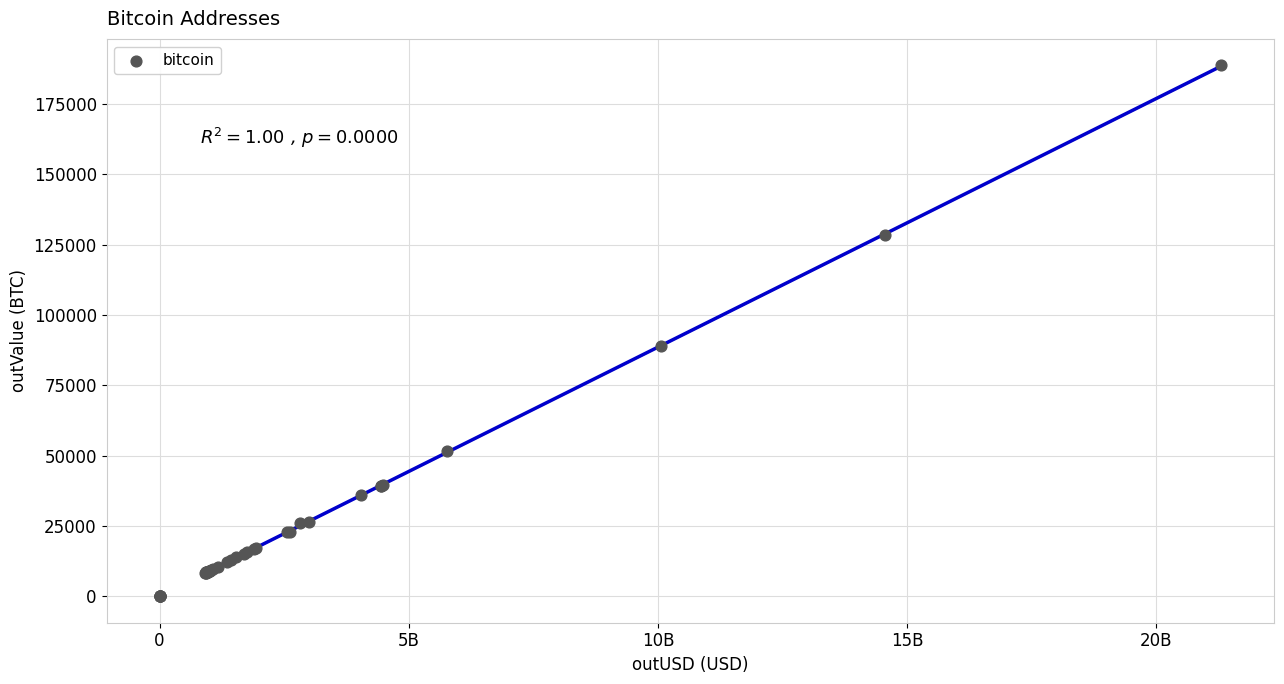

What Y value in the scatter plot is closest to 94397?

89129.4